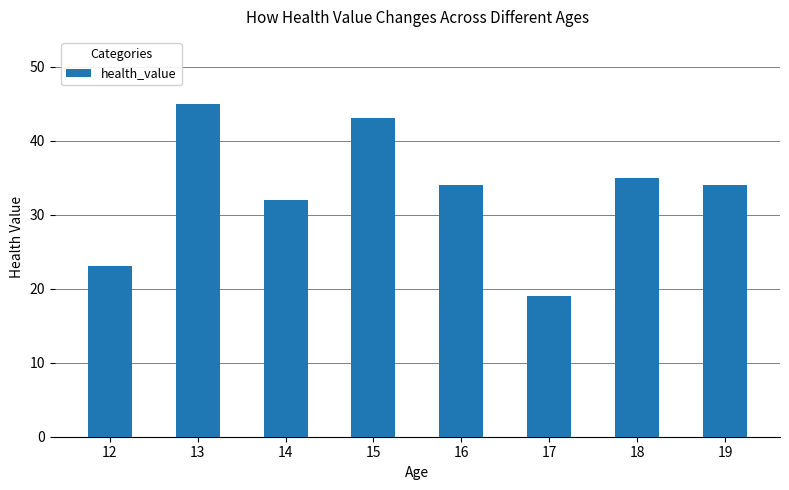

How many series are shown in this chart?

1